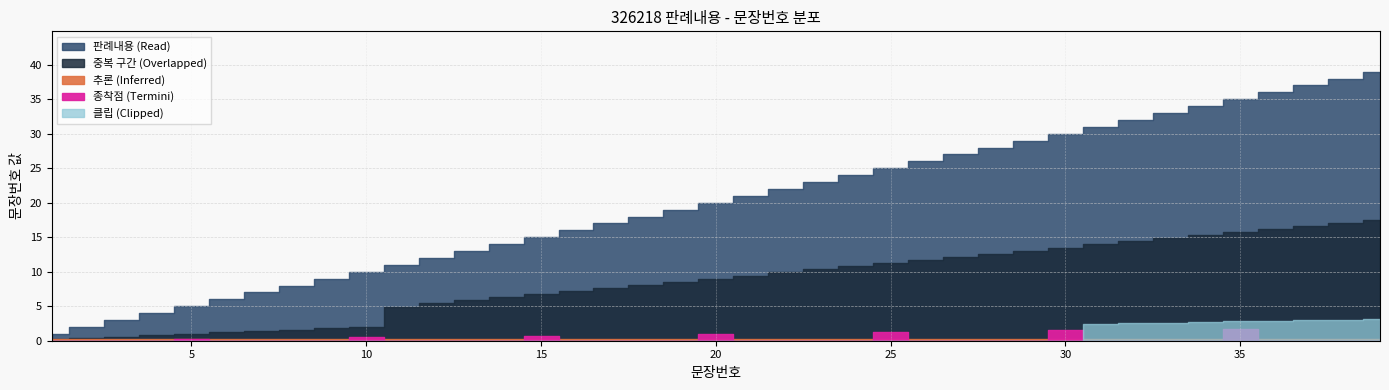

True or false: there are more than 1 points higher than both neighbors.

False